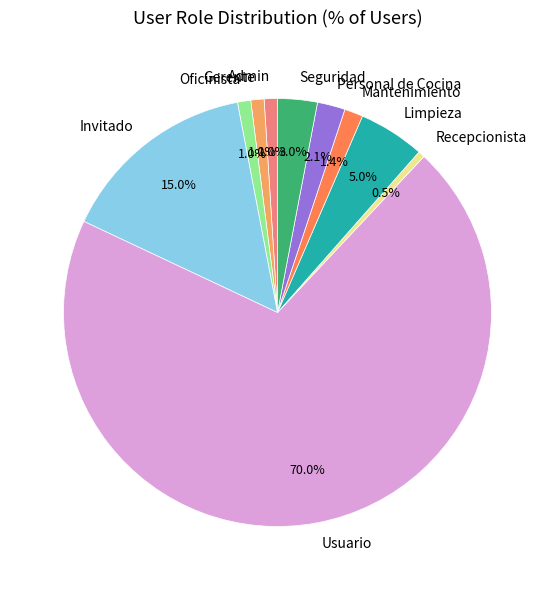

To the nearest percent, what is the combined percentage of Recepcionista and Oficinista?

2%